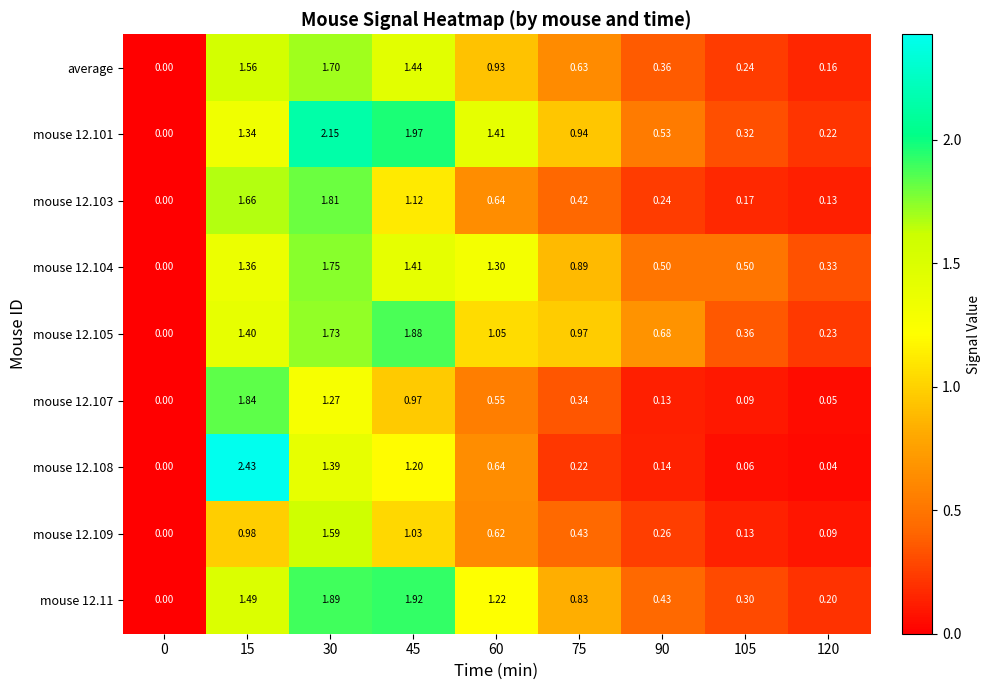

What is the spread (max minus min) of values at 75?

0.8